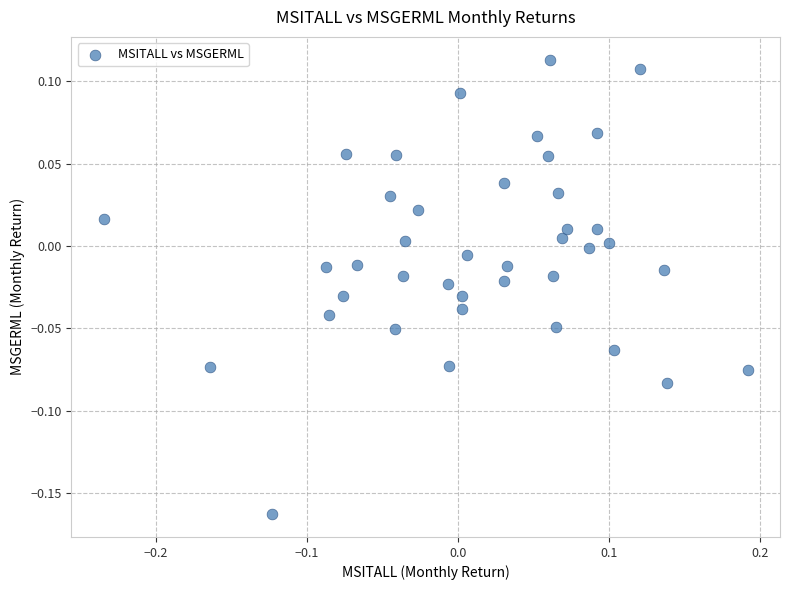

What is the range of X values (max minus min)?

0.4